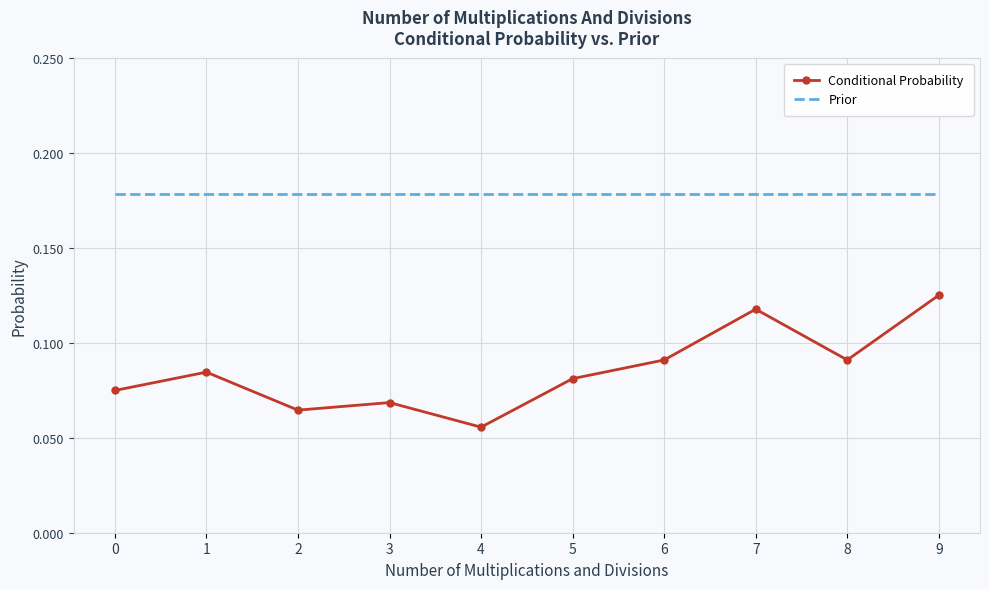

Which series has the largest total across all categories?

Prior